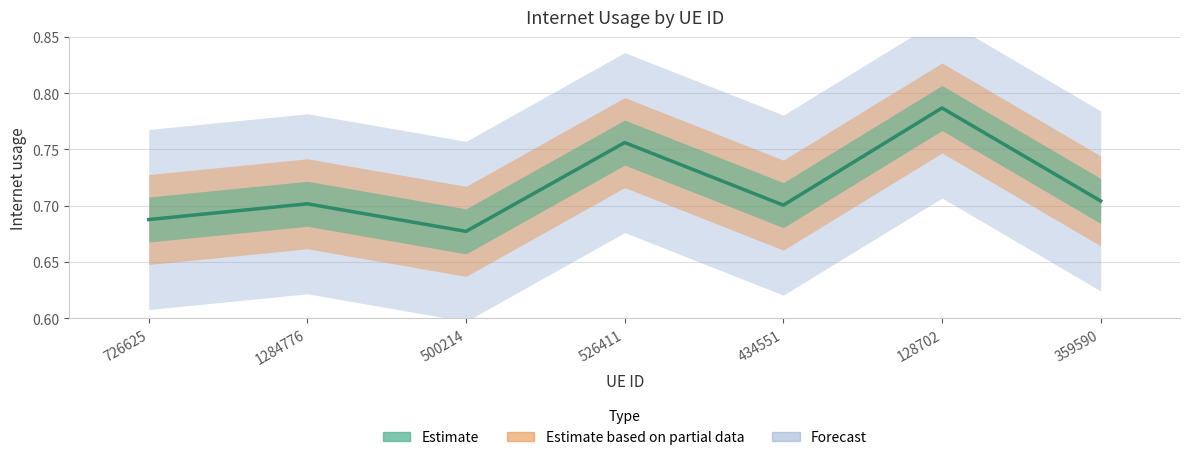

Reading right to left, what are all the values shown in this chart?

359590=0.7	128702=0.8	434551=0.7	526411=0.8	500214=0.7	1284776=0.7	726625=0.7